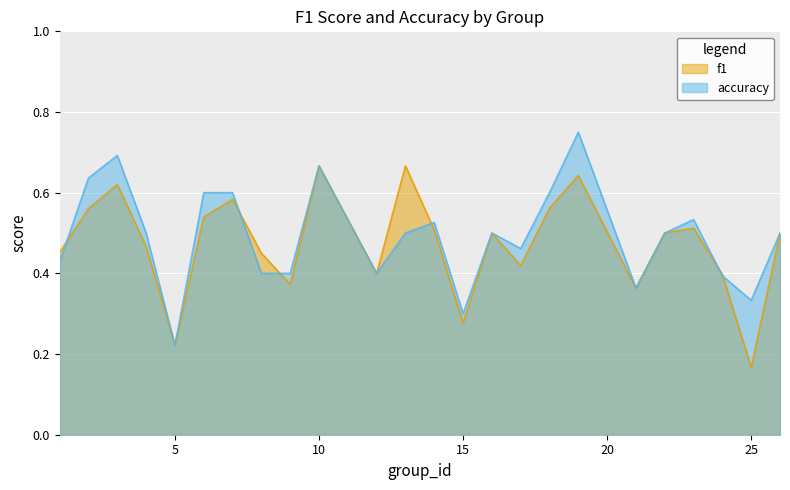

What is the difference between the f1 values at 26 and 21?

0.1